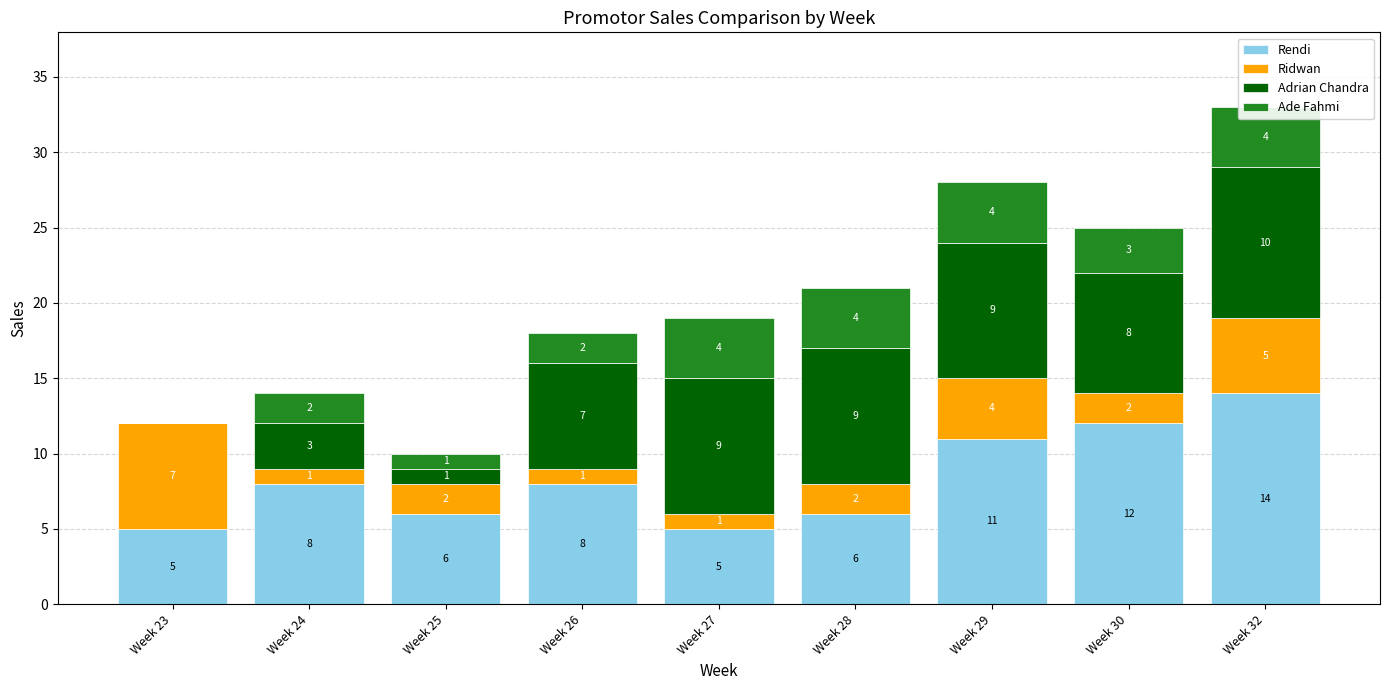

What is the difference between the highest and lowest values at Week 29?

7